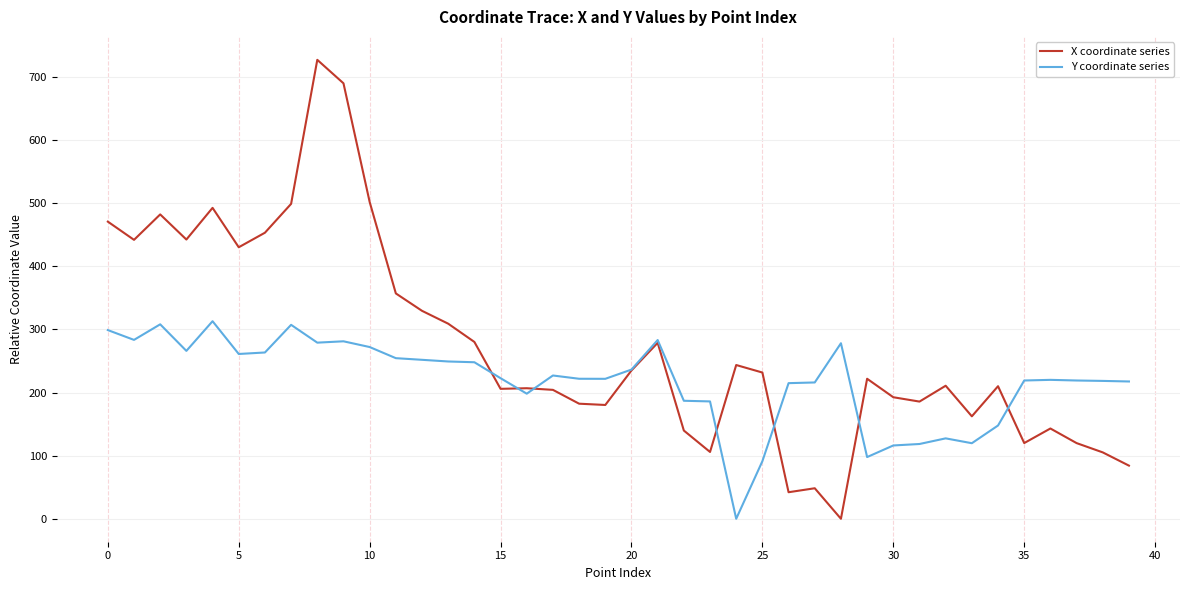

Which series has the largest range (max minus min)?

X coordinate series